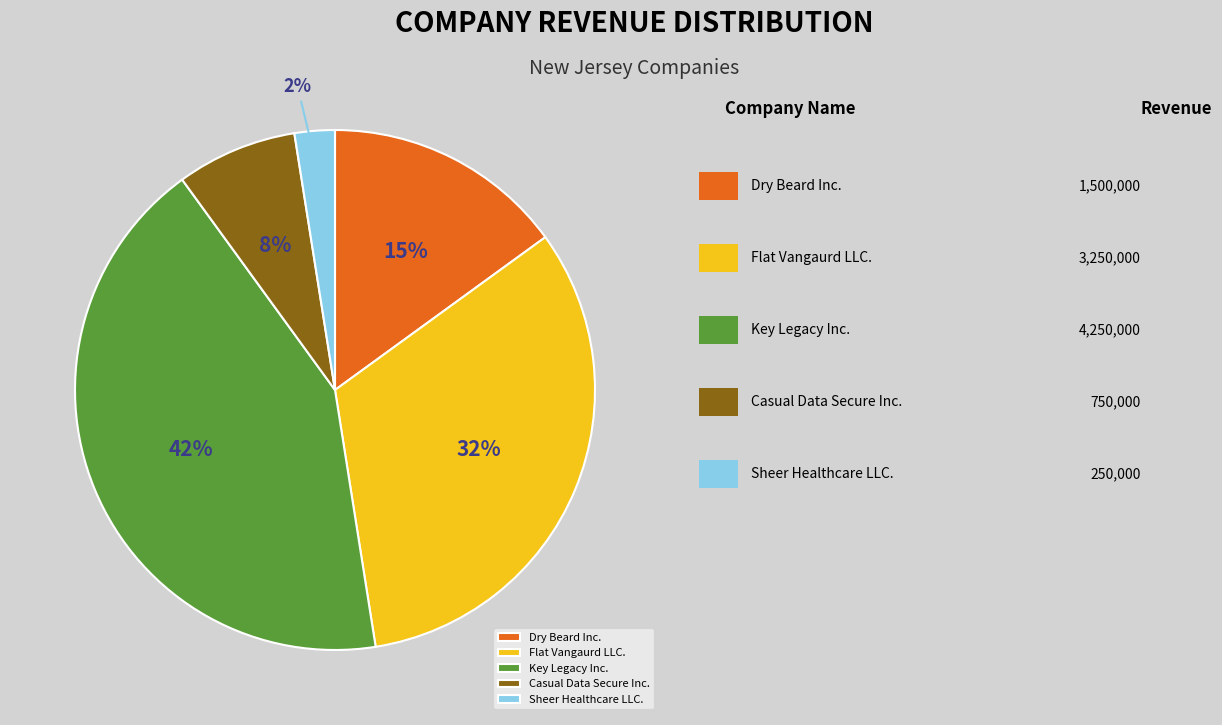

Which has a higher value, Flat Vangaurd LLC. or Dry Beard Inc.?

Flat Vangaurd LLC.